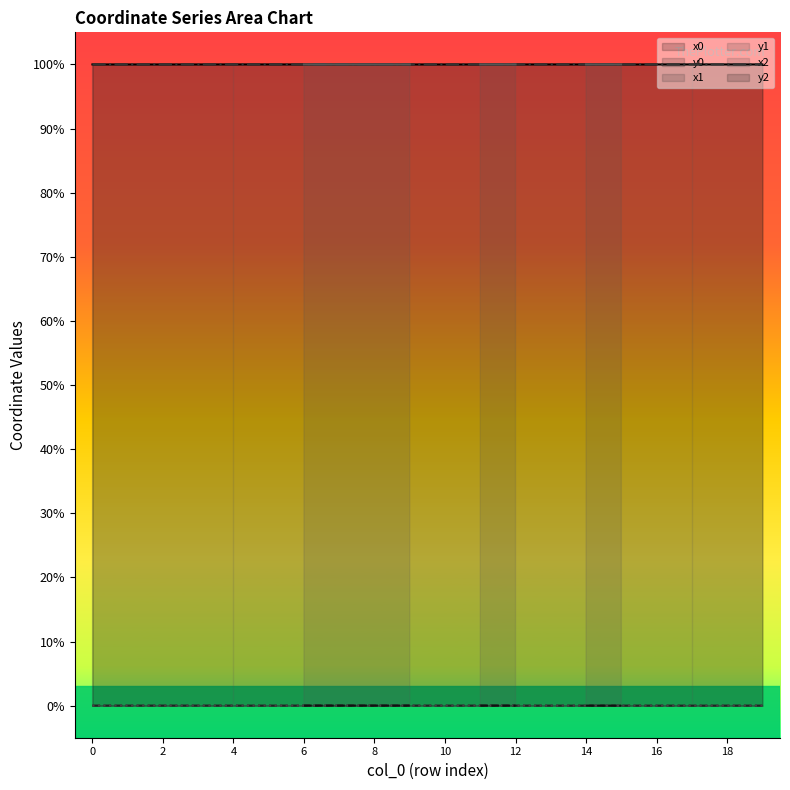

Read the x1 value at 15.

1.0